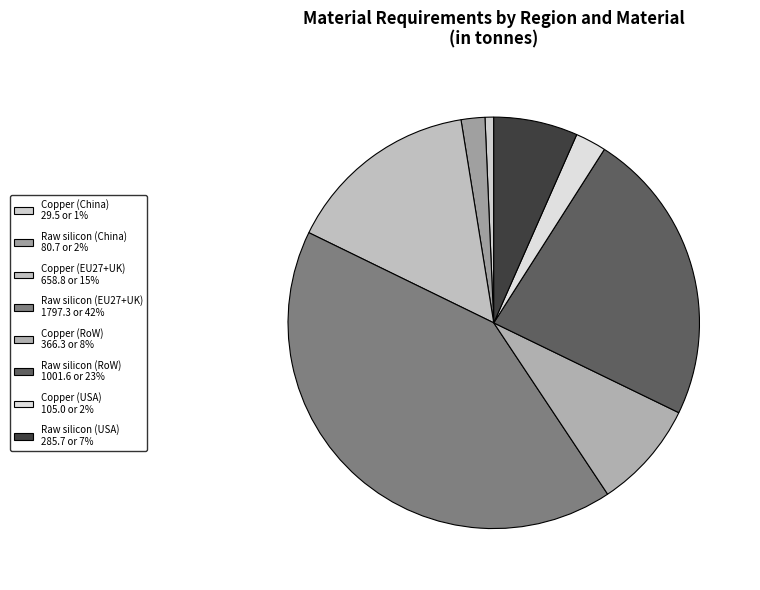

Which slice is the largest?

Raw silicon (EU27+UK)